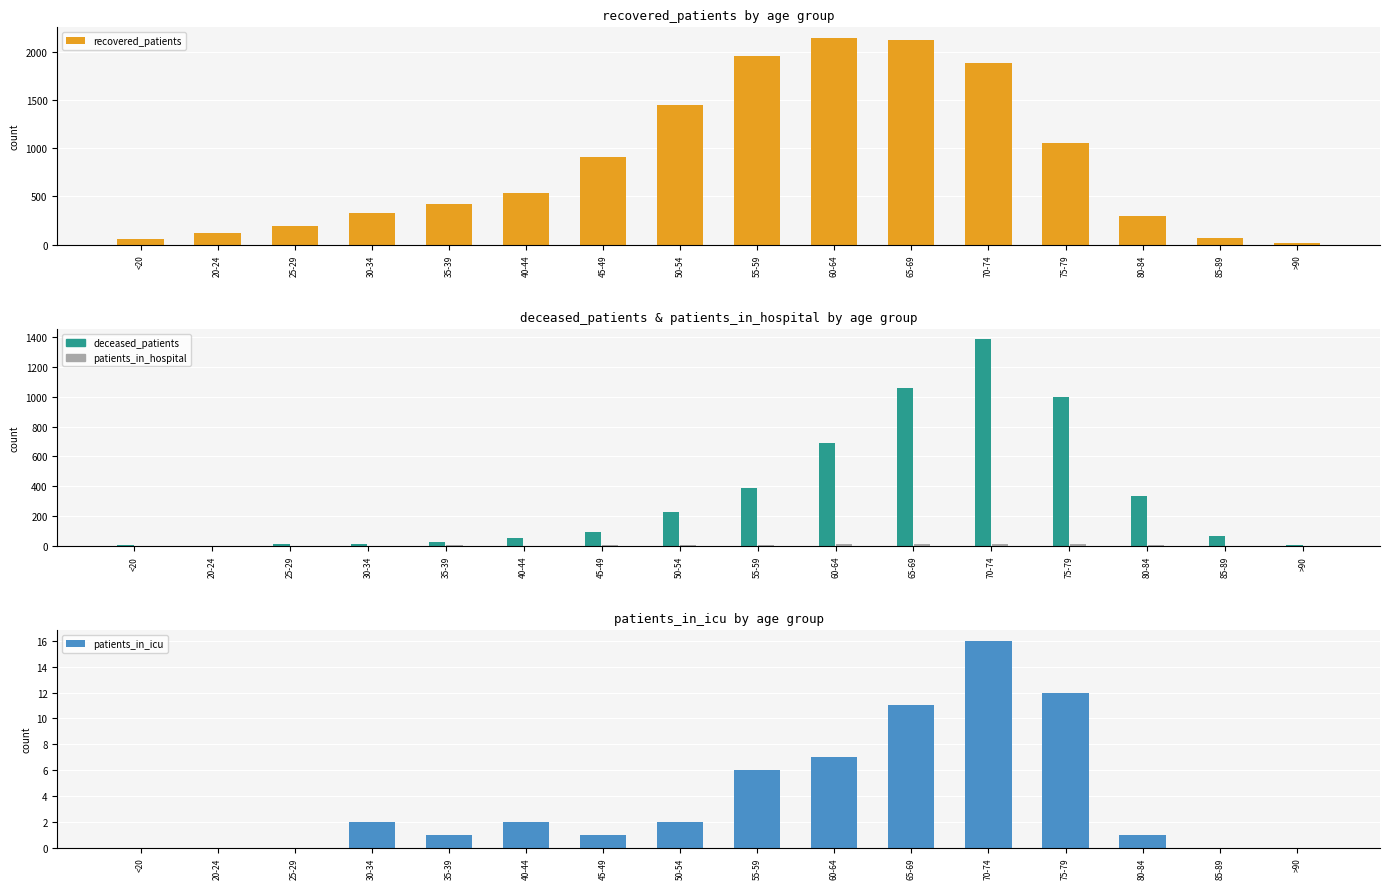

What is the value of the recovered_patients bar at the 7th from the left?

914